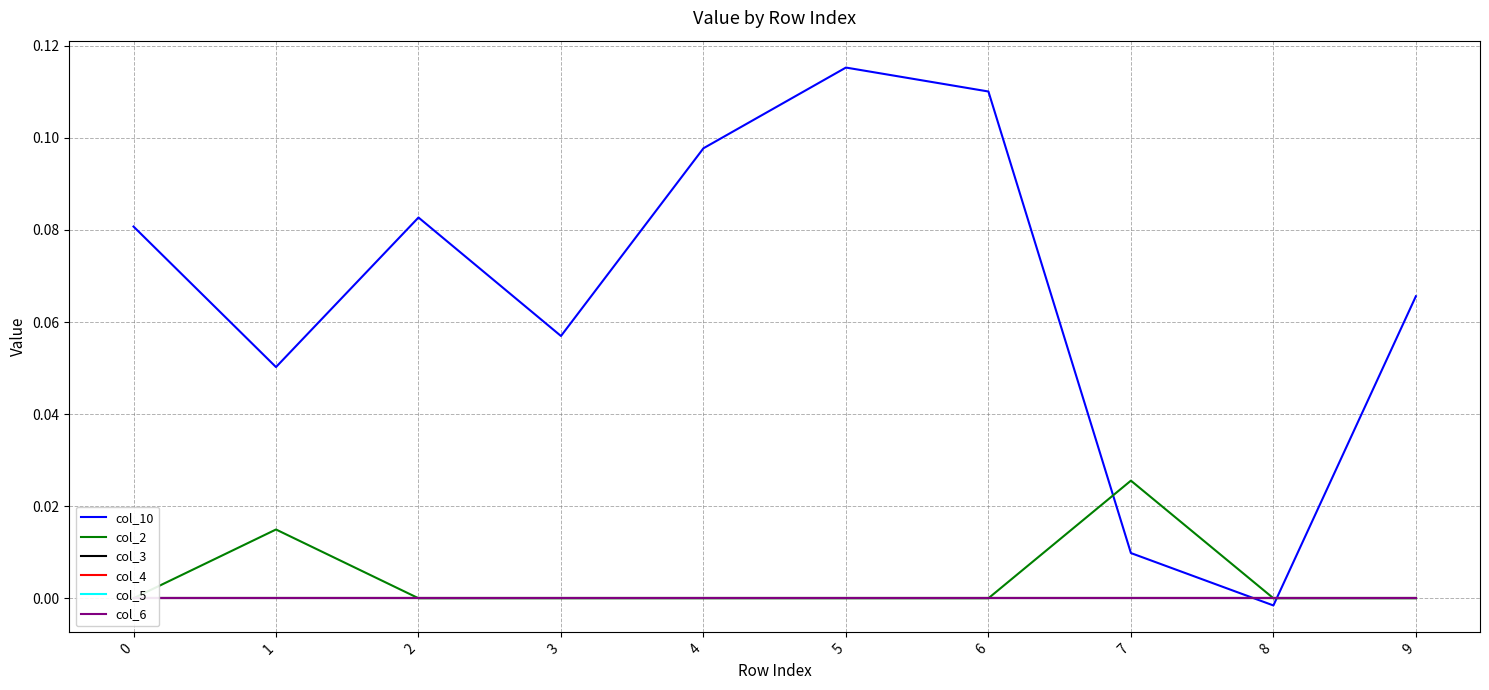

True or false: col_4 has more than 1 interior local peaks.

False